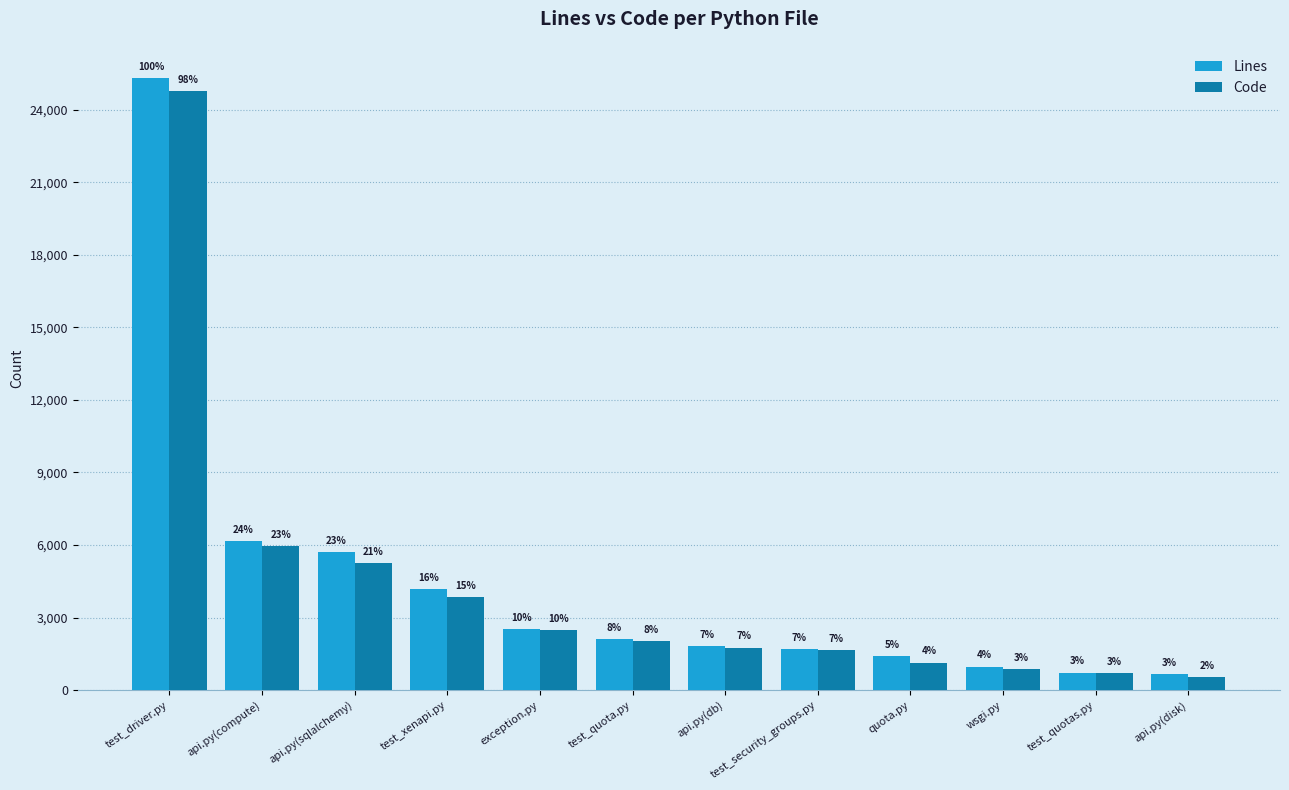

What is the value of the Code bar at the 8th from the left?

1653